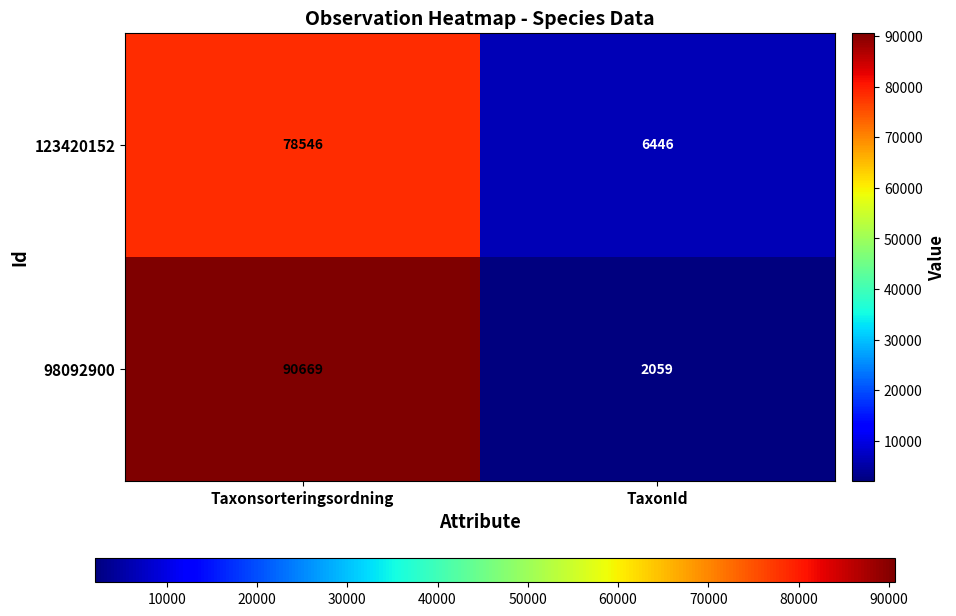

At which category is the sum across all series the highest?

Taxonsorteringsordning